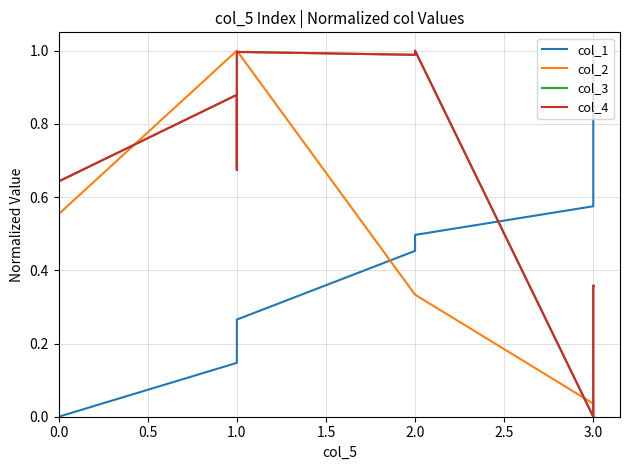

Which series changed the most between 16 and 19?

col_1